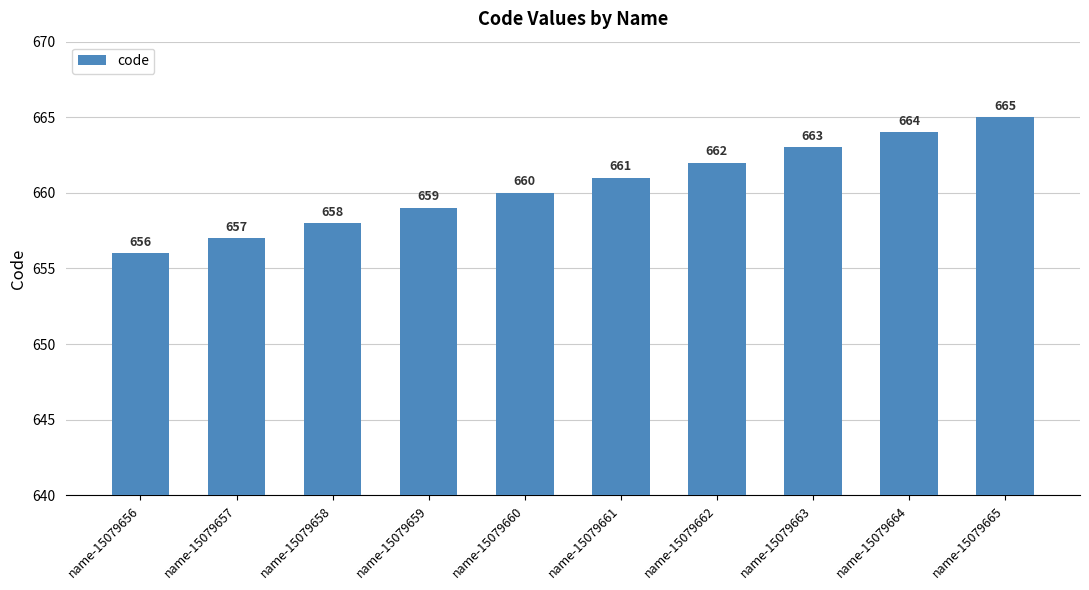

What is the value of the 2nd bar from the left?

657